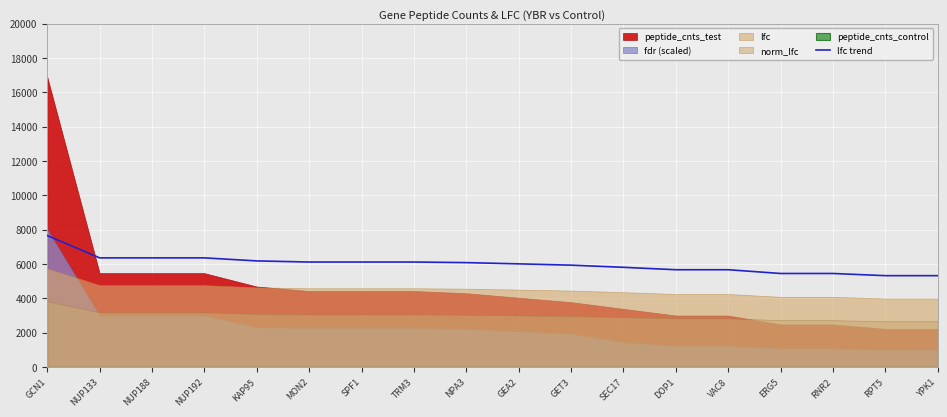

At which label does lfc trend reach its peak?

GCN1